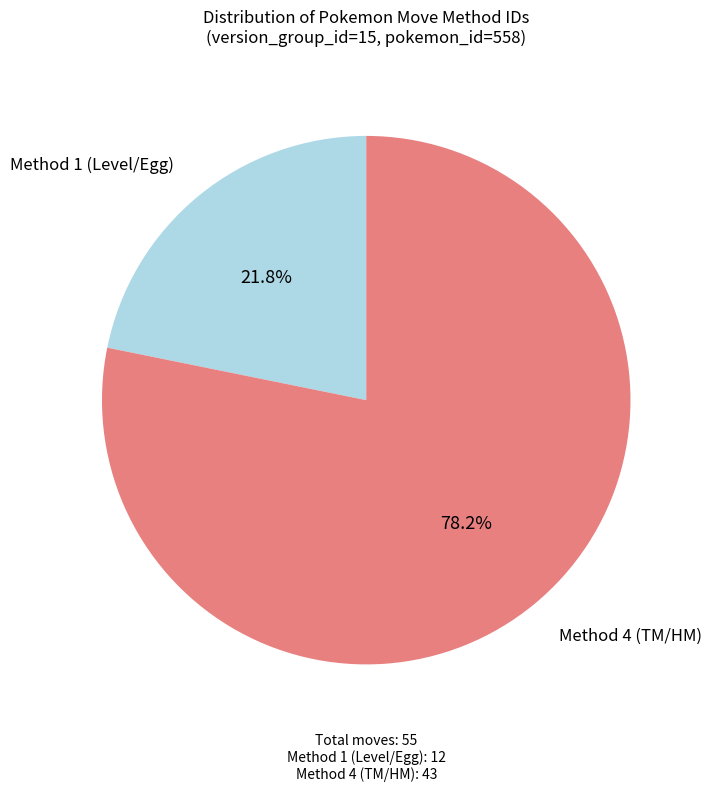

To the nearest percent, what is the average slice percentage?

50%